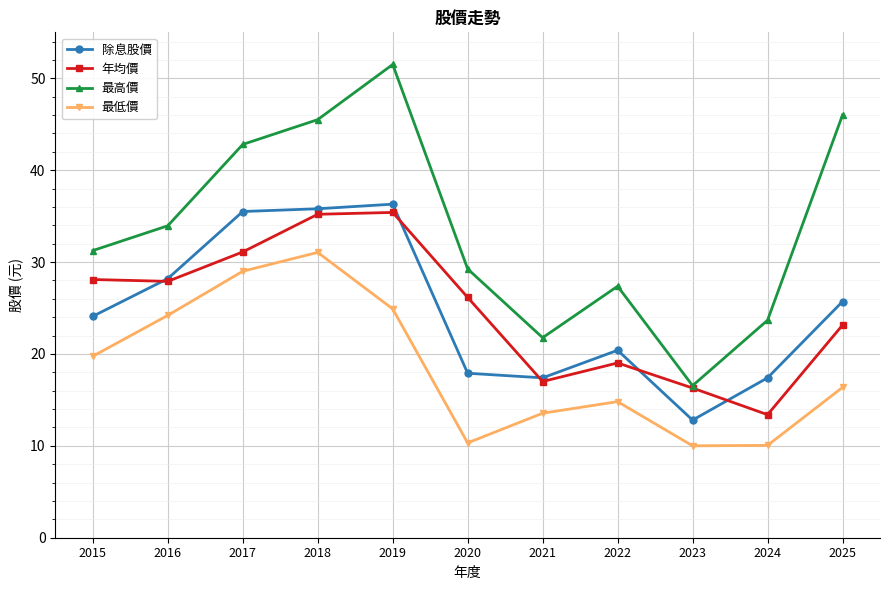

The 最高價 series shows 4.3 at 2023. True or false?

False